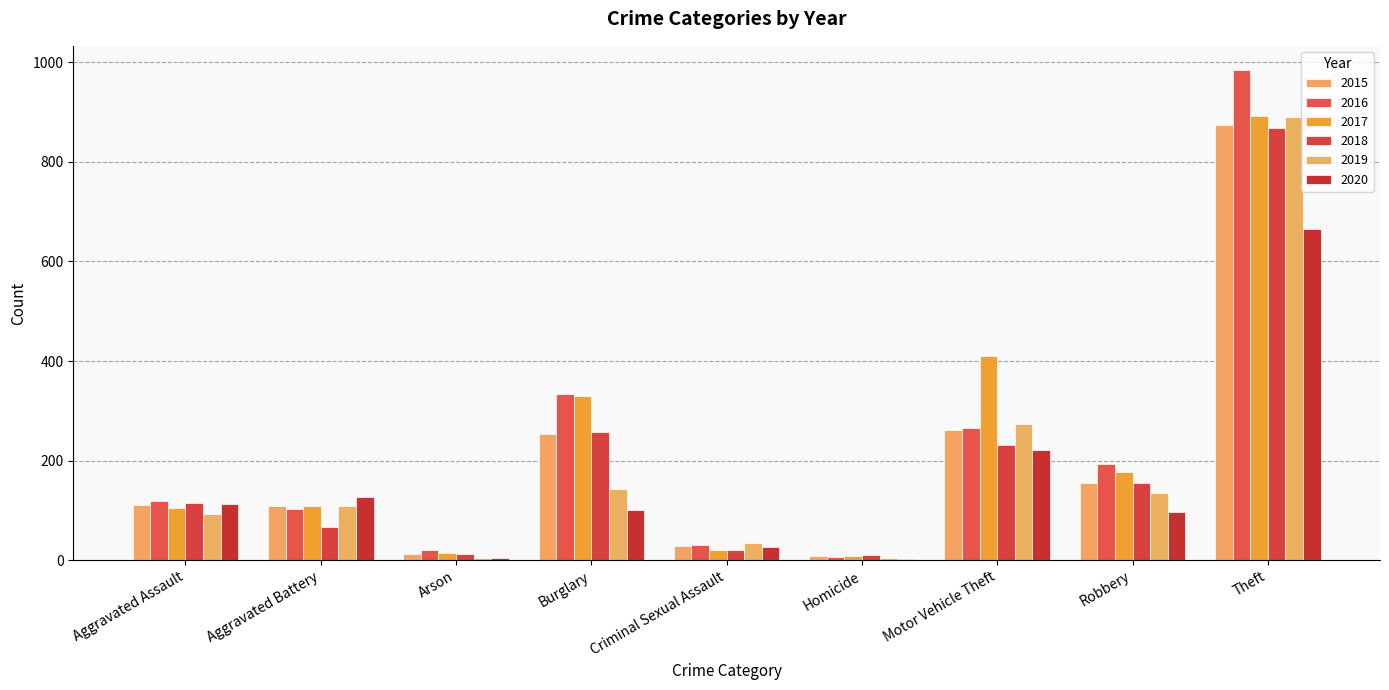

Are the bars grouped side by side (vs. stacked)?

Yes